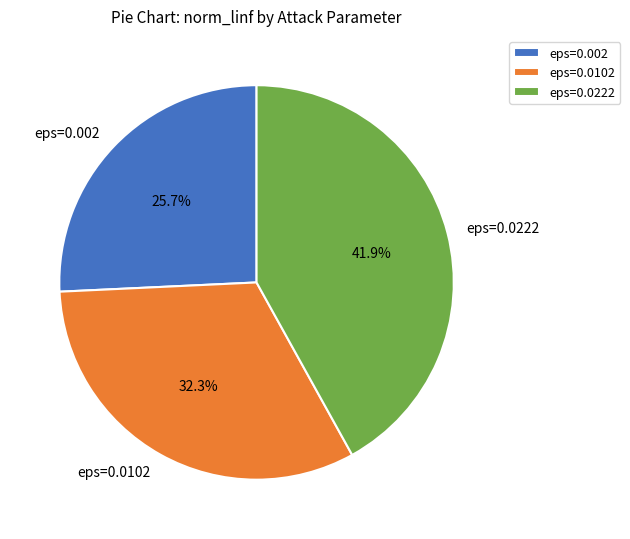

Is there any slice that represents more than half of the pie?

No